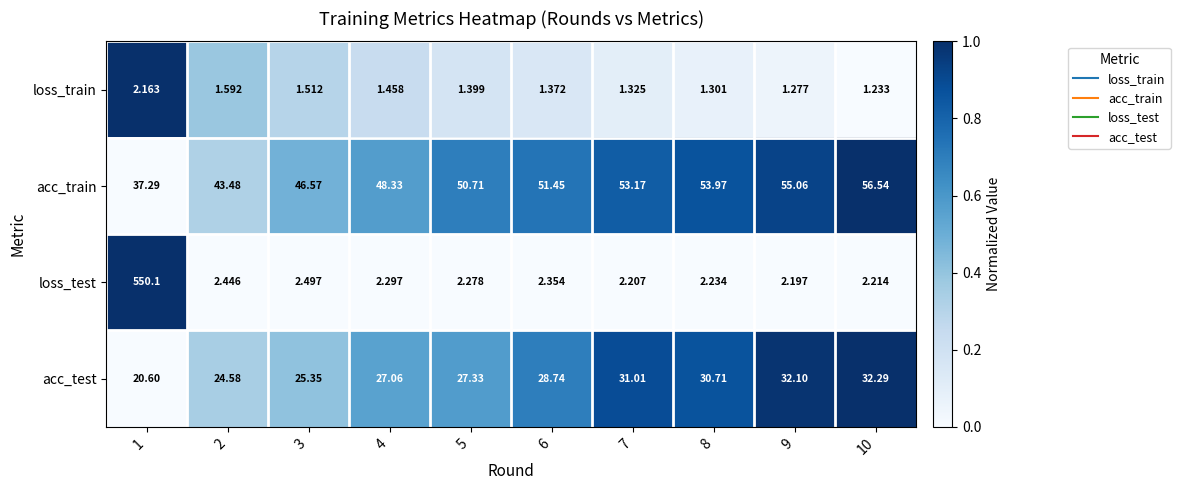

Is the value of loss_test at 6 greater than the value of acc_train at 3?

No